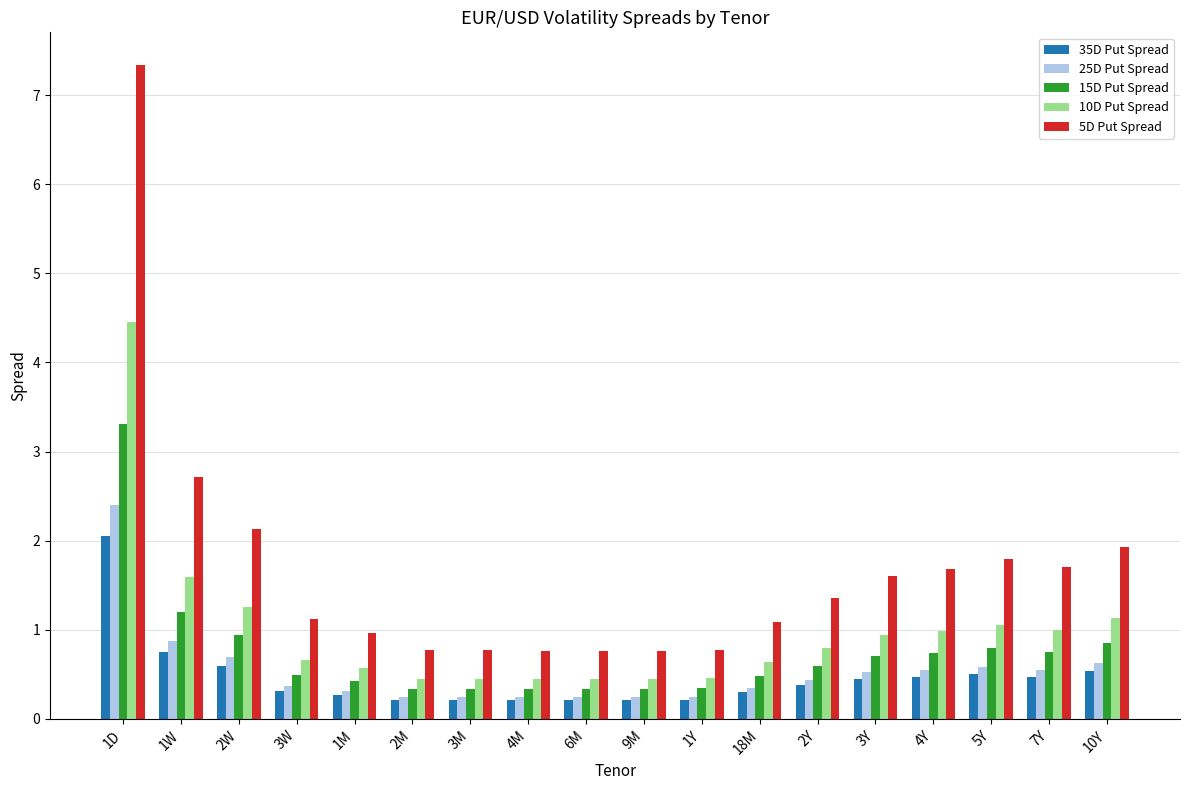

How many distinct data groups are displayed?

5